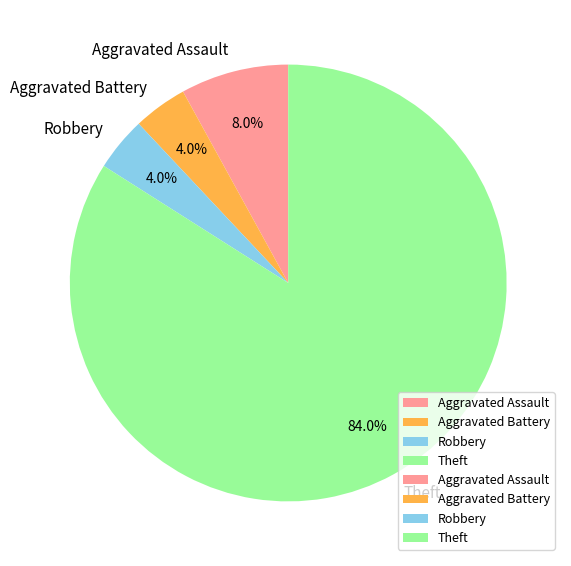

To the nearest percent, what is the difference between the largest and smallest slice percentages?

80%